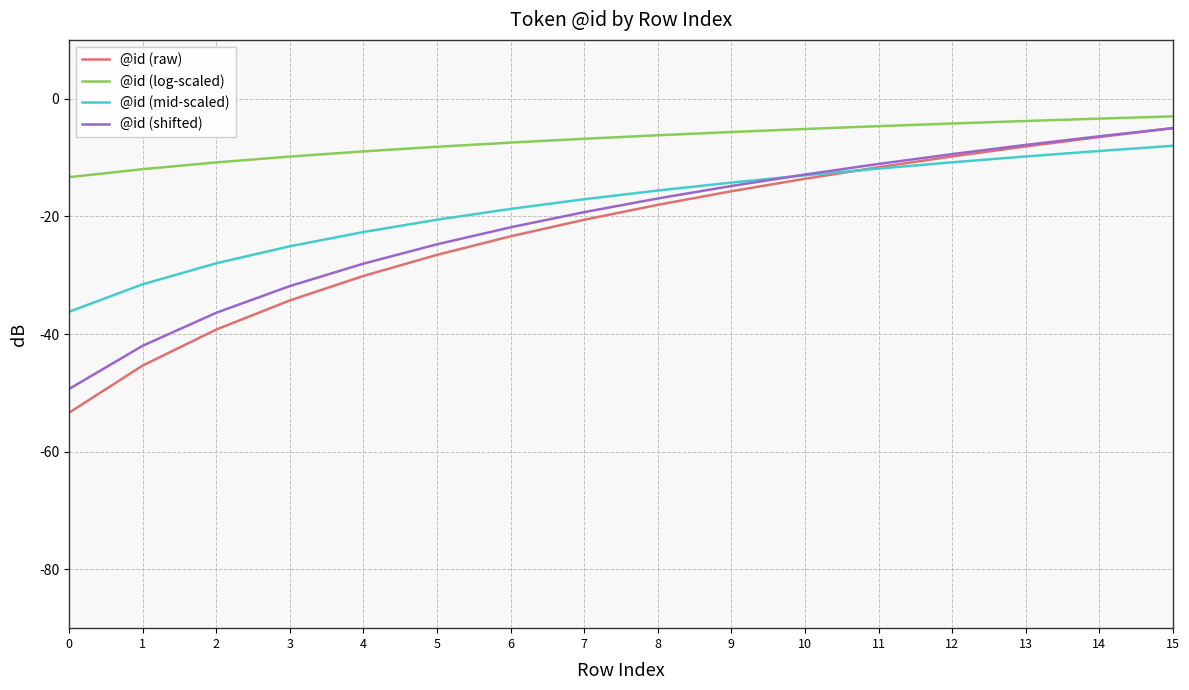

True or false: @id (shifted) and @id (log-scaled) cross at least once.

False